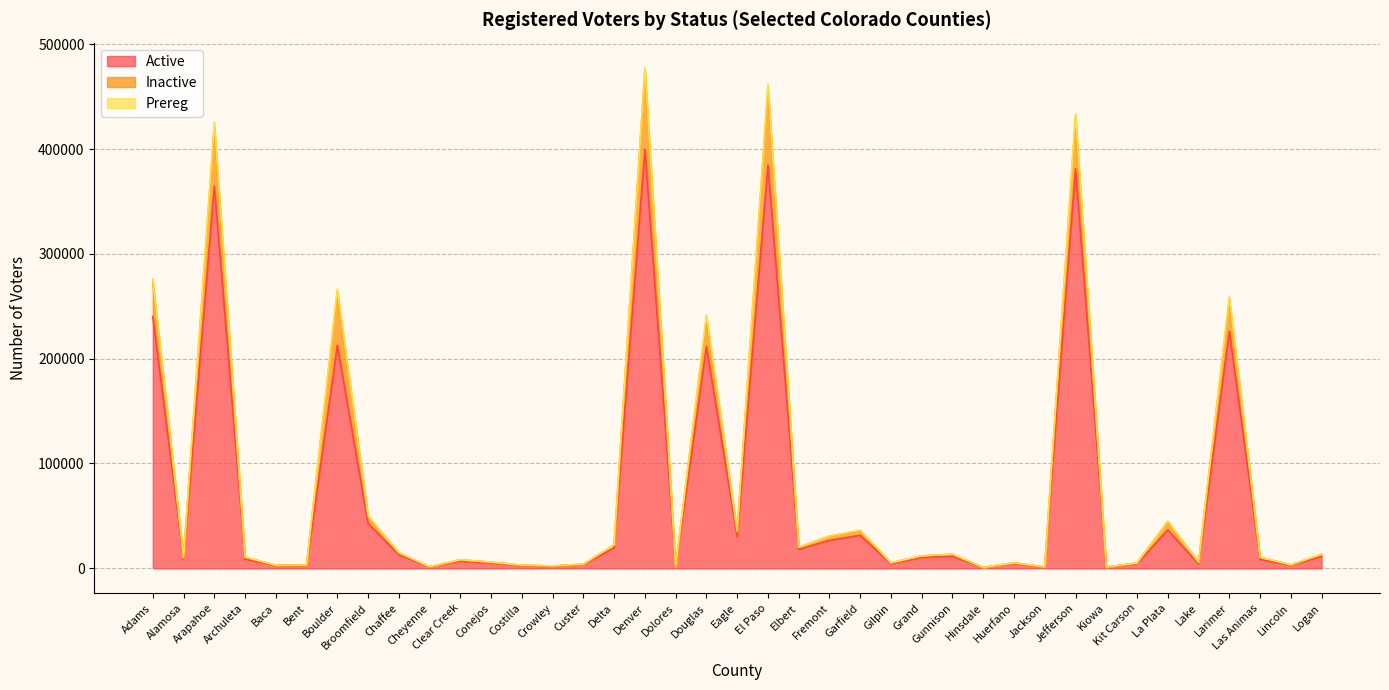

What is the maximum value shown in the chart?

475098